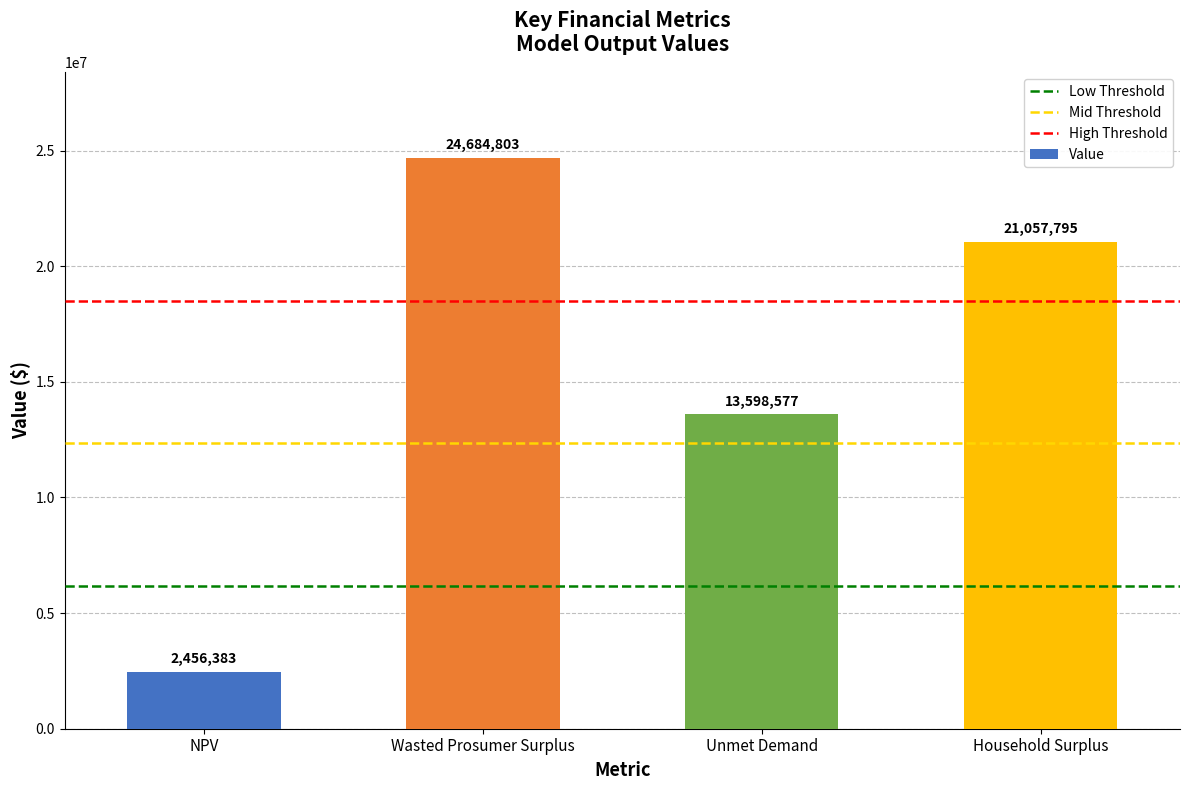

What is the approximate value at Unmet Demand?

13598577.0